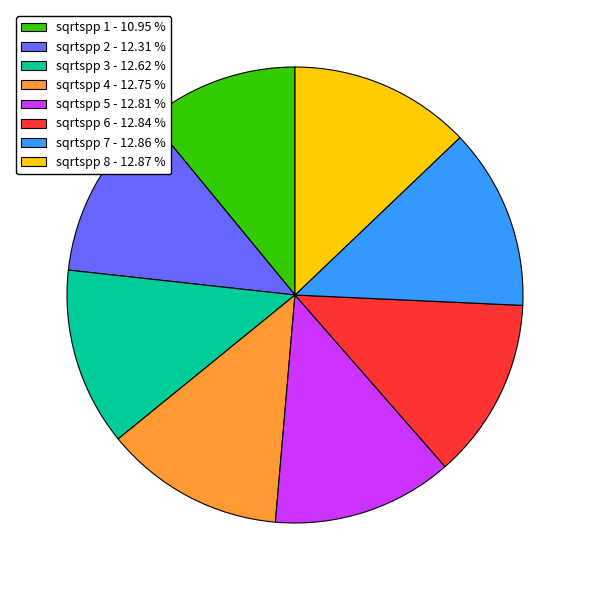

Between sqrtspp 1 - 10.95 % and sqrtspp 6 - 12.84 %, which is larger?

sqrtspp 6 - 12.84 %